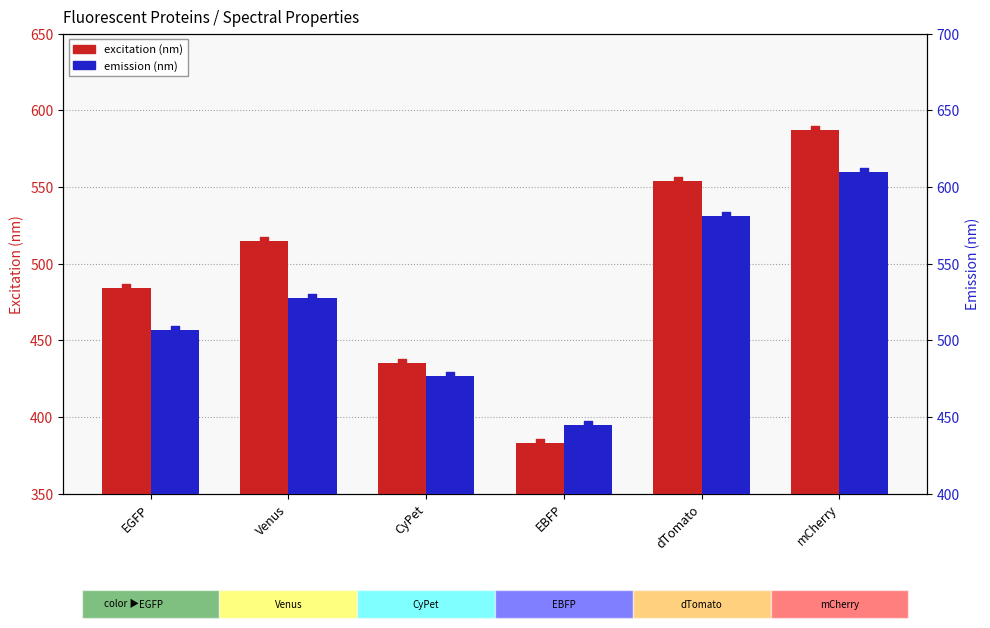

At how many categories does at least one series exceed 497?

4